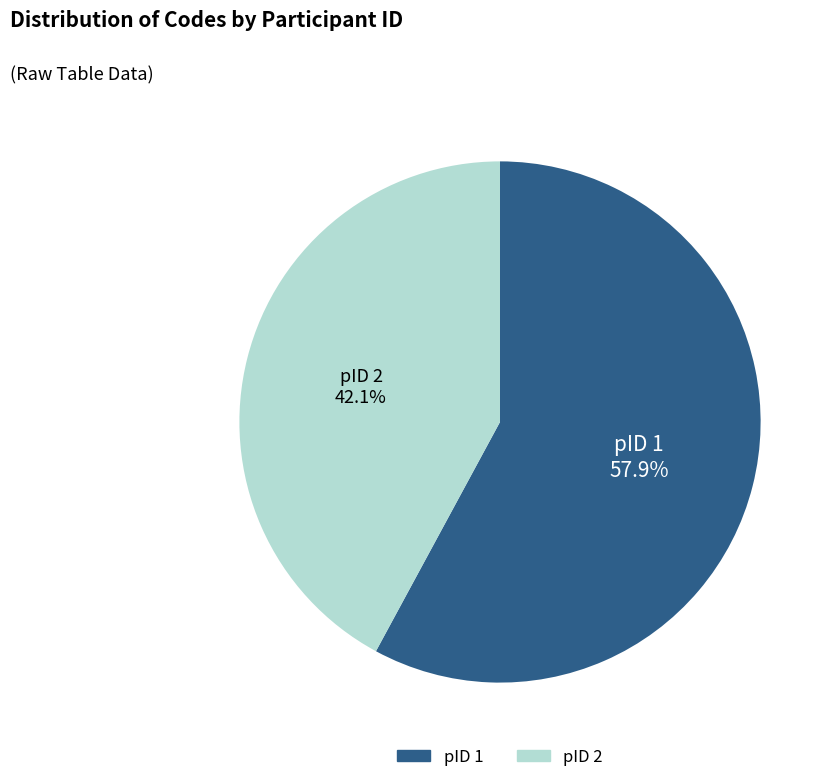

How many slices are in this pie chart?

2